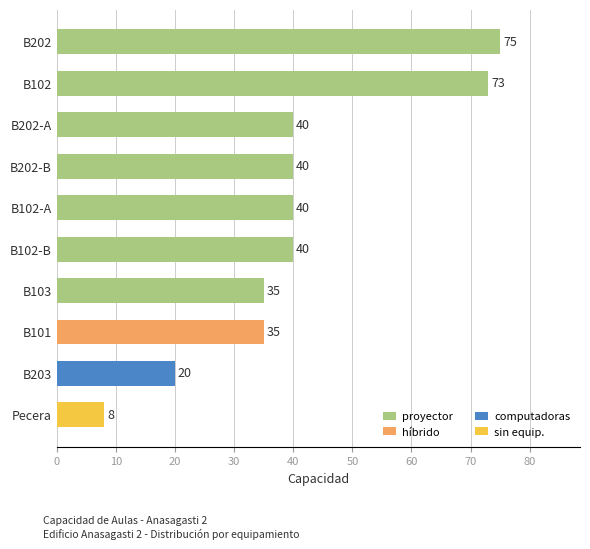

What value does the data have at B101, to the nearest 10?

40